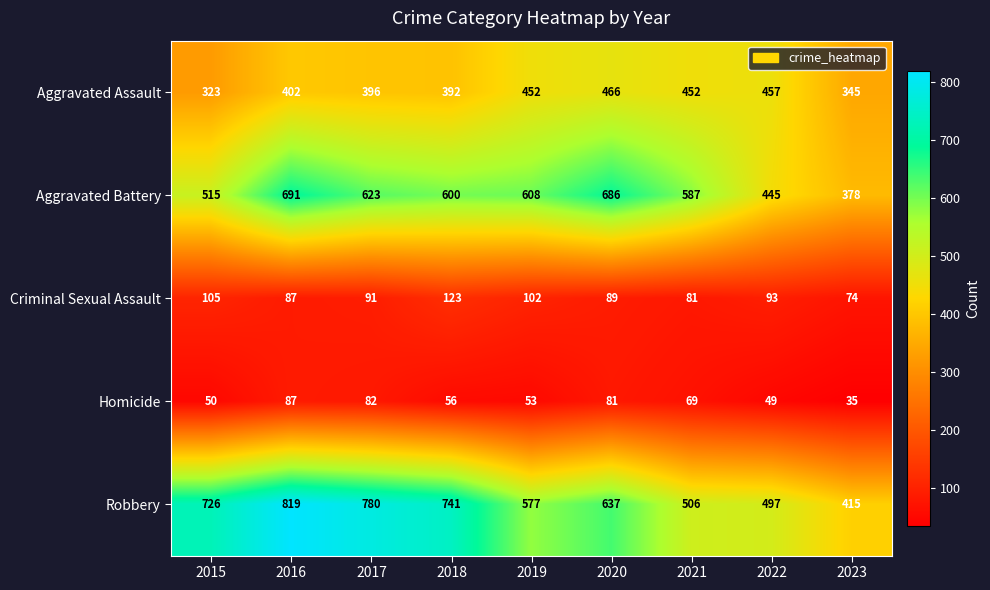

At which label is Criminal Sexual Assault closest to 98?

2019